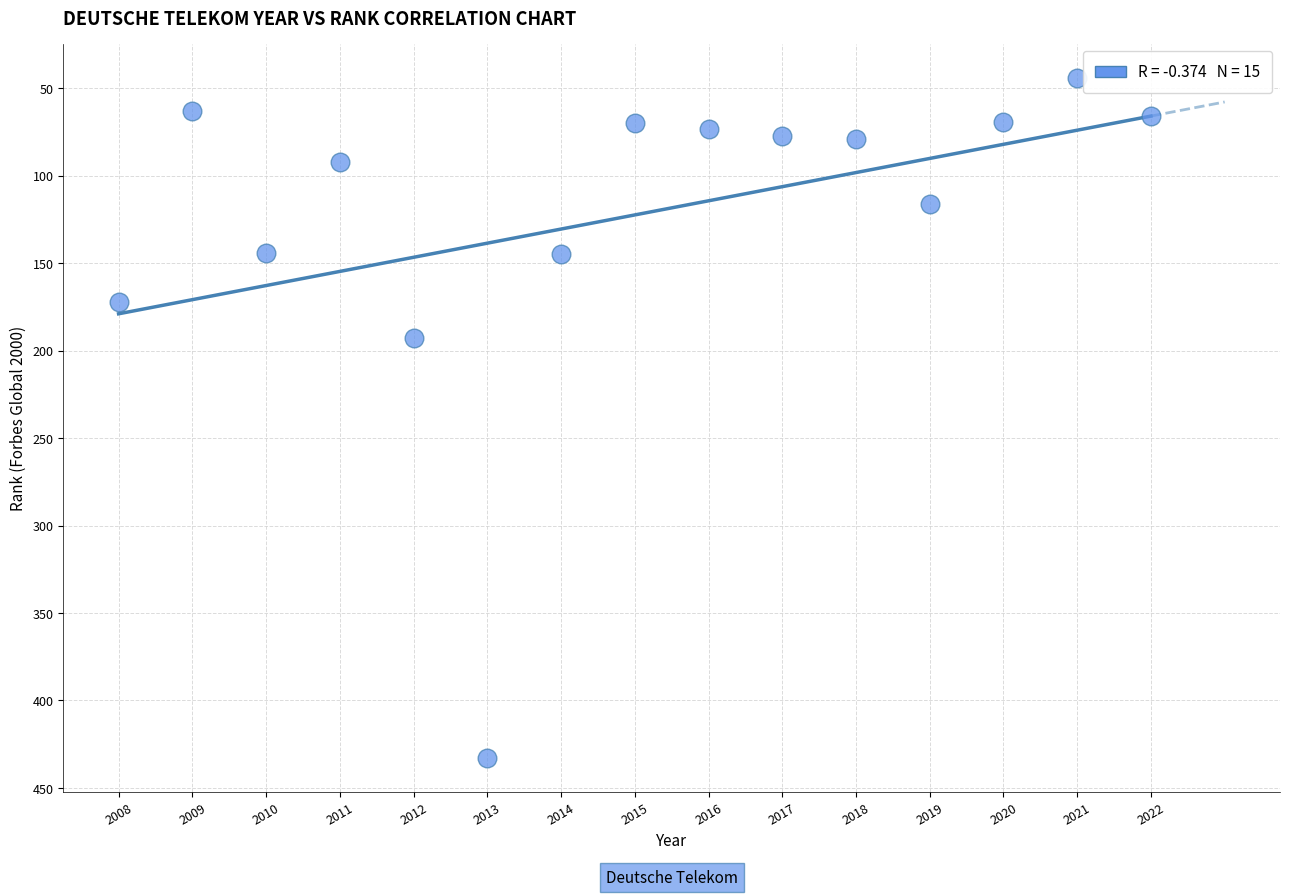

What is the range of Y values (max minus min)?

389